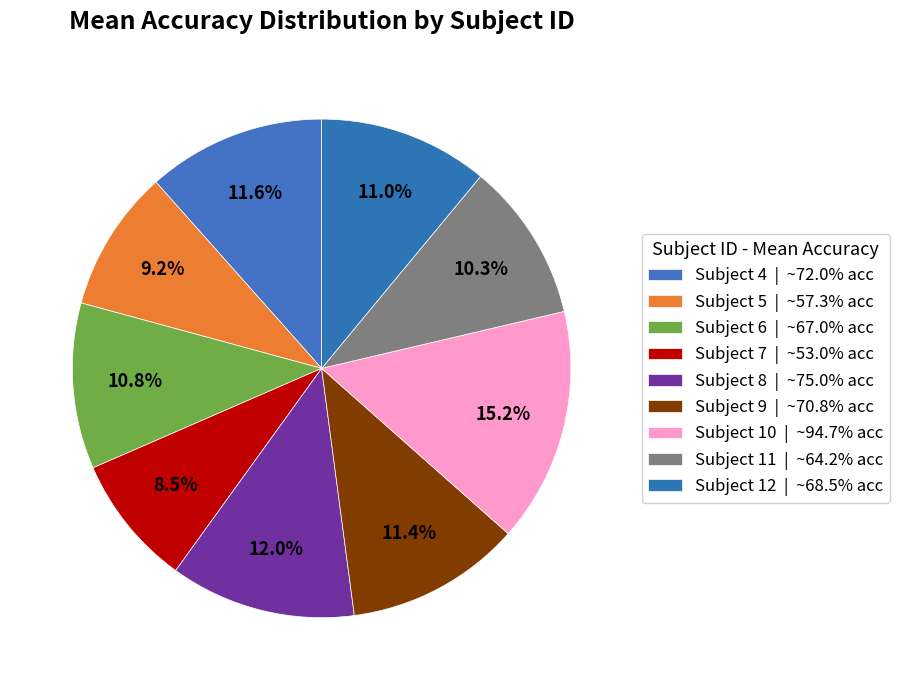

Count the number of slices in the pie.

9